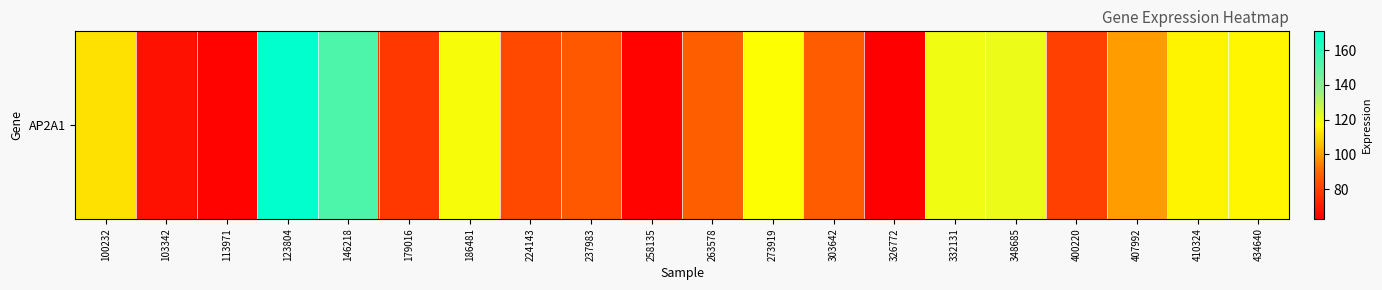

Reading left to right, transcribe all the data shown in this chart.

100232=111.7	103342=67.9	113971=64.1	123804=170.8	146218=153.3	179016=77.9	186481=118.4	224143=82.4	237983=86.3	258135=63.9	263578=88.0	273919=117.0	303642=87.6	326772=63.0	332131=119.5	348685=120.6	400220=79.8	407992=99.9	410324=115.0	434640=115.3